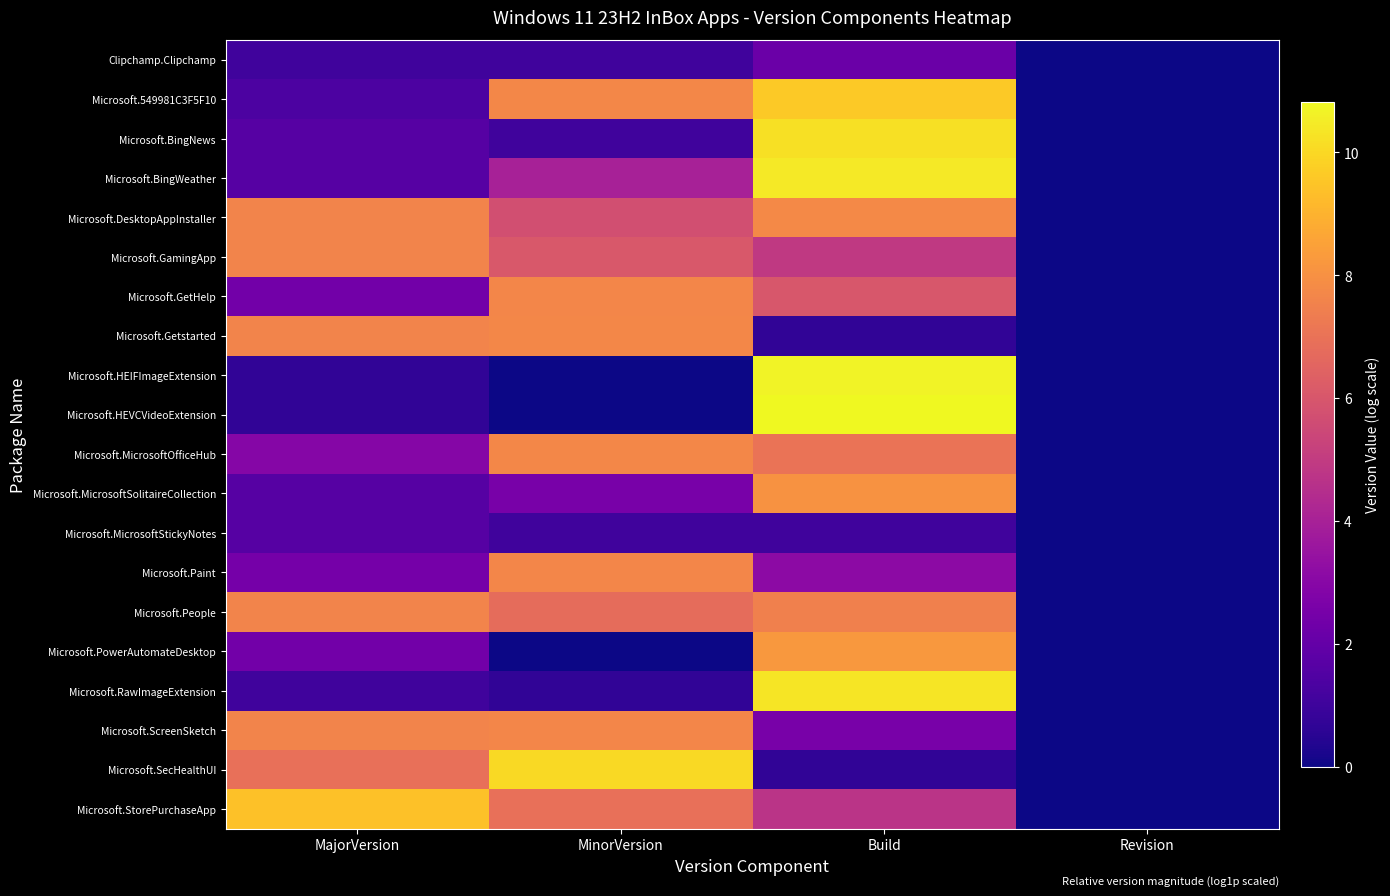

Reading left to right, extract all data points from this chart.

Clipchamp.Clipchamp: MajorVersion=1.1	MinorVersion=1.1	Build=2.2	Revision=0.0
Microsoft.549981C3F5F10: MajorVersion=1.4	MinorVersion=7.7	Build=9.6	Revision=0.0
Microsoft.BingNews: MajorVersion=1.6	MinorVersion=1.1	Build=10.2	Revision=0.0
Microsoft.BingWeather: MajorVersion=1.6	MinorVersion=4.0	Build=10.4	Revision=0.0
Microsoft.DesktopAppInstaller: MajorVersion=7.6	MinorVersion=5.7	Build=7.8	Revision=0.0
Microsoft.GamingApp: MajorVersion=7.6	MinorVersion=6.1	Build=4.9	Revision=0.0
Microsoft.GetHelp: MajorVersion=2.4	MinorVersion=7.7	Build=6.0	Revision=0.0
Microsoft.Getstarted: MajorVersion=7.6	MinorVersion=7.7	Build=0.7	Revision=0.0
Microsoft.HEIFImageExtension: MajorVersion=0.7	MinorVersion=0.0	Build=10.7	Revision=0.0
Microsoft.HEVCVideoExtension: MajorVersion=0.7	MinorVersion=0.0	Build=10.8	Revision=0.0
Microsoft.MicrosoftOfficeHub: MajorVersion=2.9	MinorVersion=7.7	Build=7.0	Revision=0.0
Microsoft.MicrosoftSolitaireCollection: MajorVersion=1.6	MinorVersion=2.6	Build=8.1	Revision=0.0
Microsoft.MicrosoftStickyNotes: MajorVersion=1.6	MinorVersion=1.1	Build=1.1	Revision=0.0
Microsoft.Paint: MajorVersion=2.5	MinorVersion=7.7	Build=3.1	Revision=0.0
Microsoft.People: MajorVersion=7.6	MinorVersion=6.8	Build=7.5	Revision=0.0
Microsoft.PowerAutomateDesktop: MajorVersion=2.4	MinorVersion=0.0	Build=8.2	Revision=0.0
Microsoft.RawImageExtension: MajorVersion=1.1	MinorVersion=0.7	Build=10.3	Revision=0.0
Microsoft.ScreenSketch: MajorVersion=7.6	MinorVersion=7.7	Build=2.6	Revision=0.0
Microsoft.SecHealthUI: MajorVersion=6.9	MinorVersion=10.0	Build=0.7	Revision=0.0
Microsoft.StorePurchaseApp: MajorVersion=9.4	MinorVersion=6.9	Build=4.7	Revision=0.0